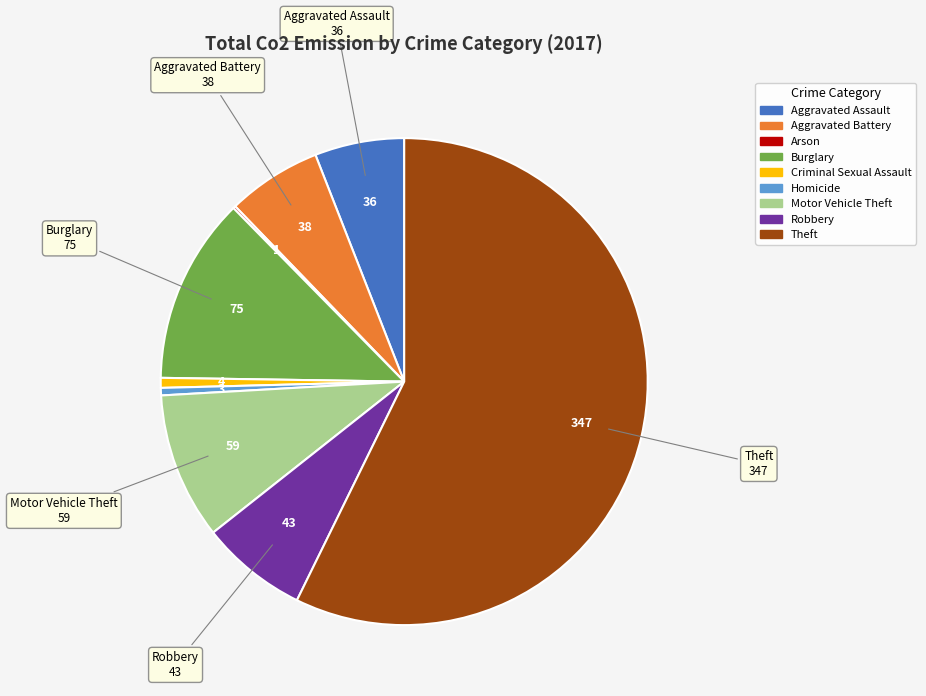

Do Homicide and Theft together represent more than half of the pie?

Yes